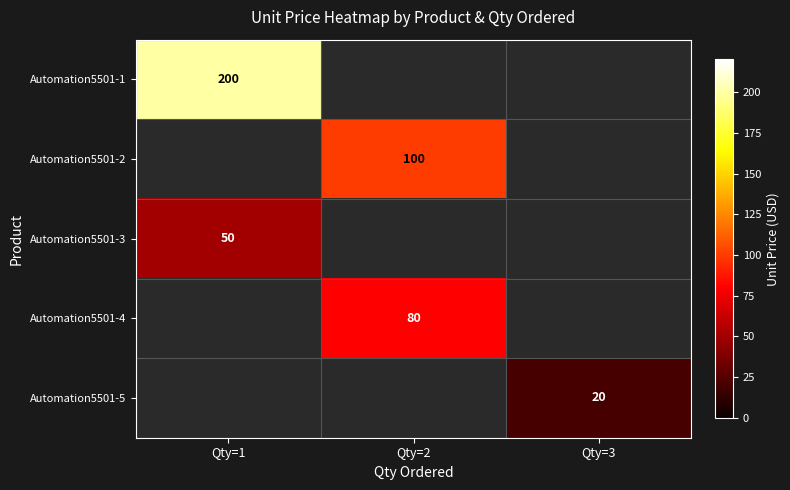

At how many categories does at least one series exceed 116?

1